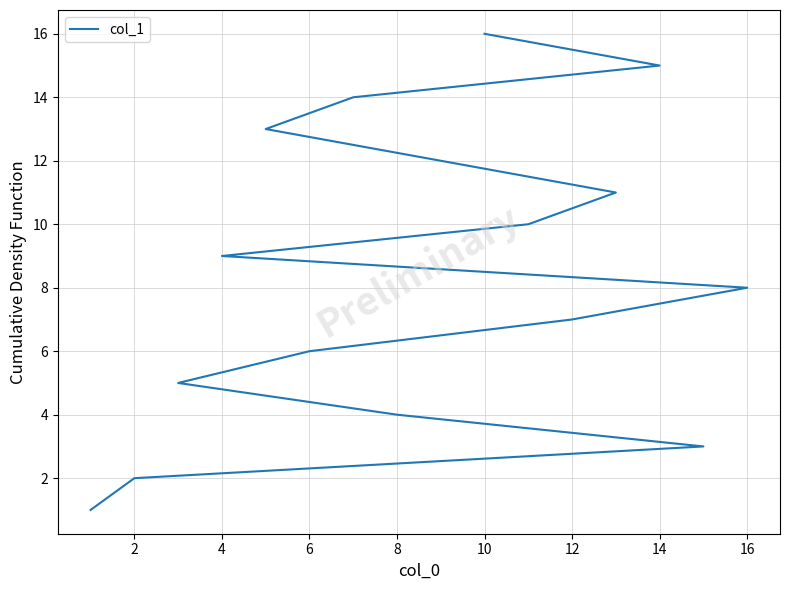

What is the average value?

8